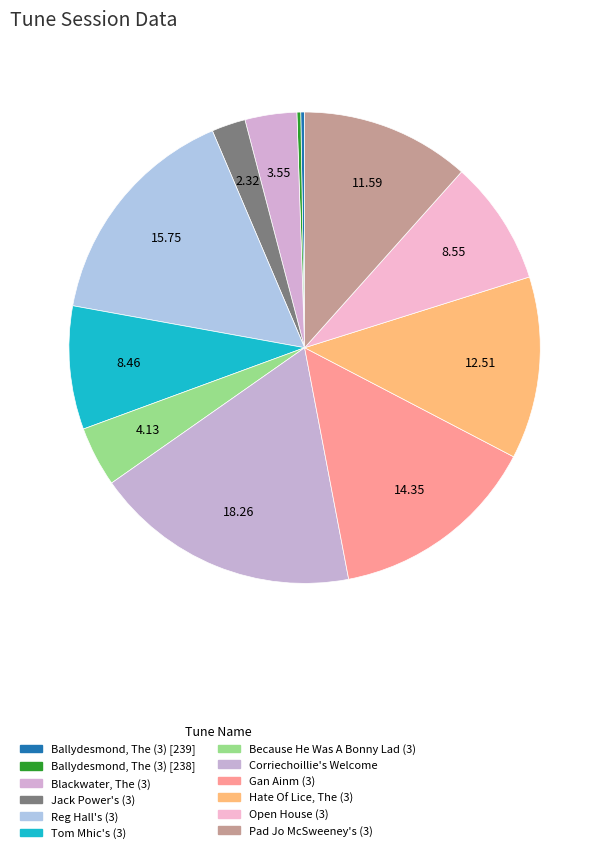

Between Hate Of Lice, The (3) and Corriechoillie's Welcome, which is larger?

Corriechoillie's Welcome